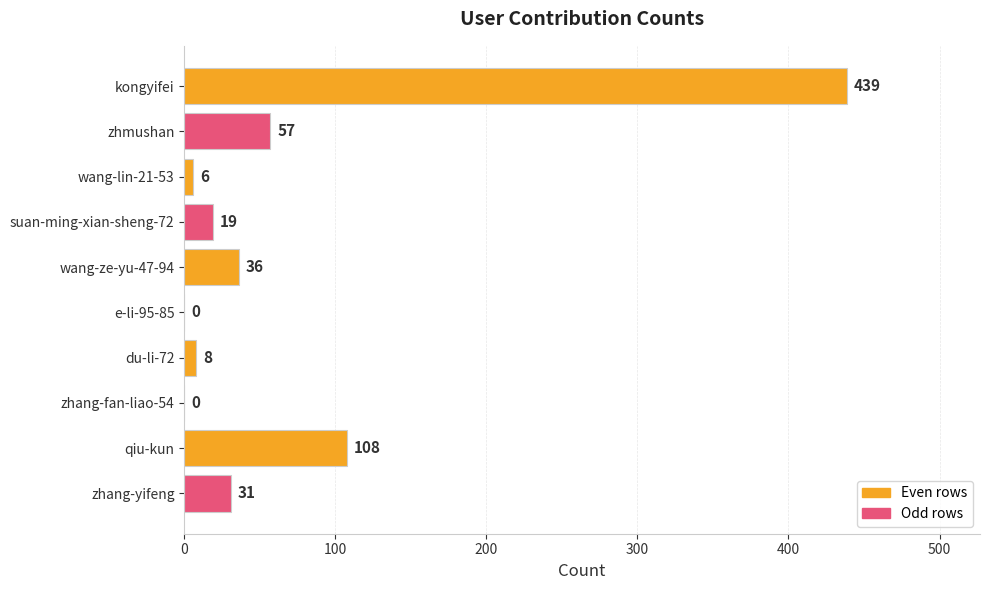

Reading top to bottom, transcribe all the data shown in this chart.

kongyifei=439	zhmushan=57	wang-lin-21-53=6	suan-ming-xian-sheng-72=19	wang-ze-yu-47-94=36	e-li-95-85=0	du-li-72=8	zhang-fan-liao-54=0	qiu-kun=108	zhang-yifeng=31